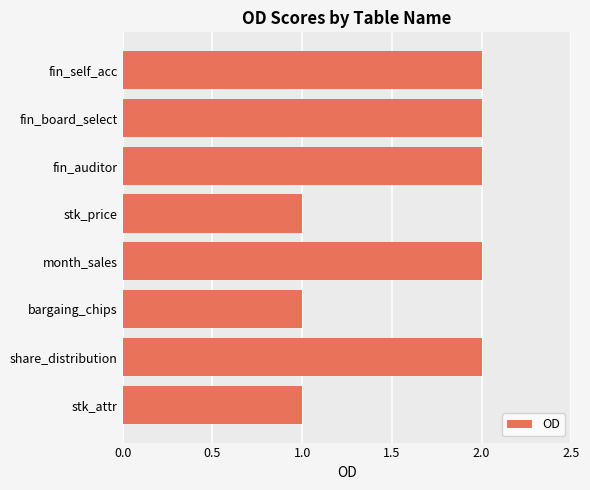

The chart shows a value of 2 at fin_auditor. True or false?

True